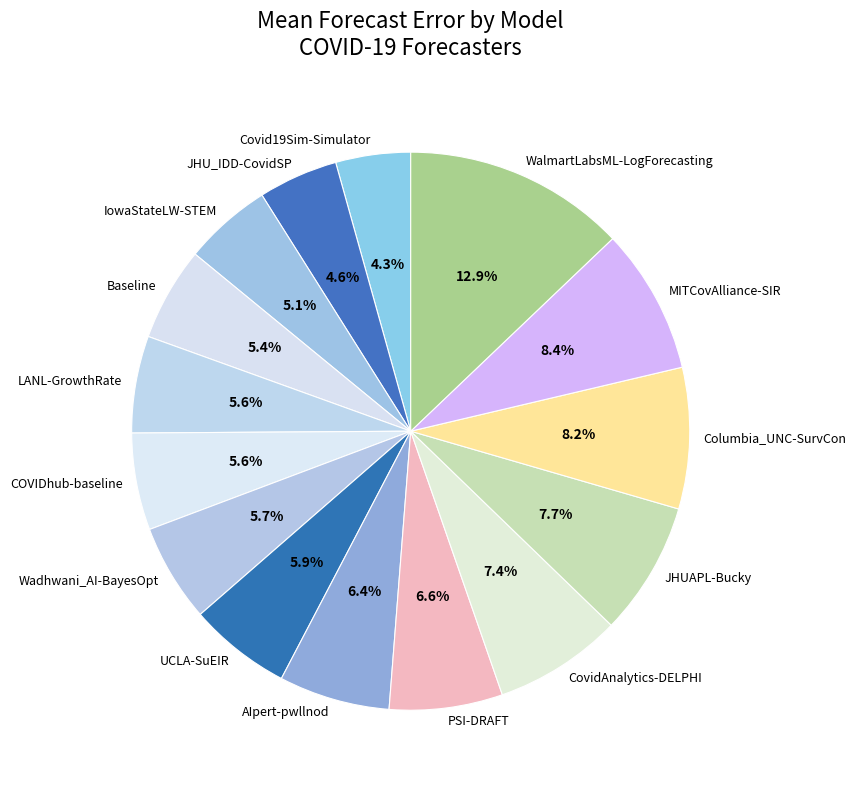

To the nearest percent, what percentage of the pie is Columbia_UNC-SurvCon?

8%